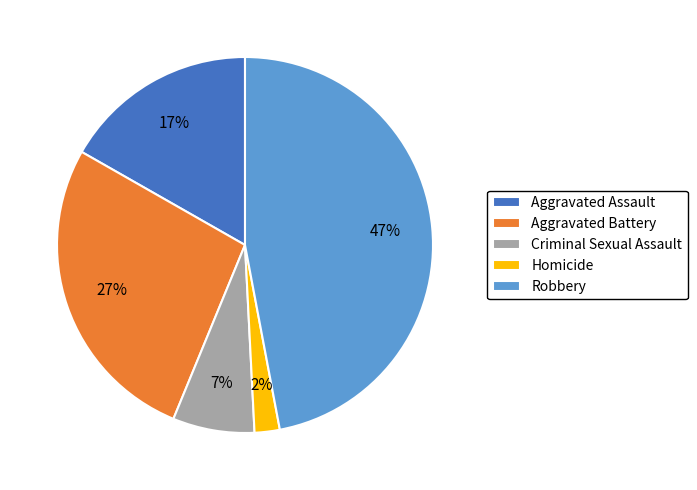

True or false: Criminal Sexual Assault accounts for 2% of the total.

False